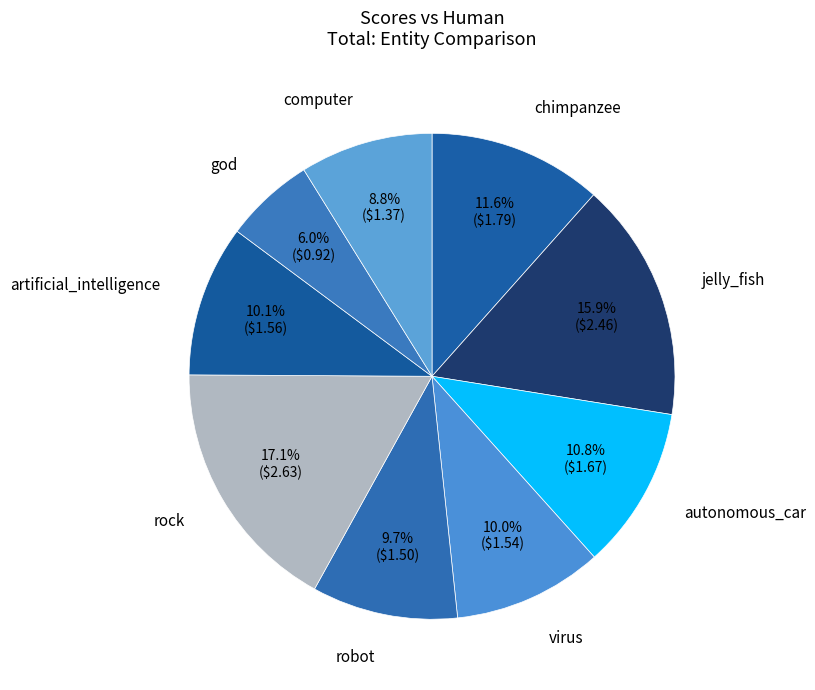

What is the largest slice in the pie chart?

rock